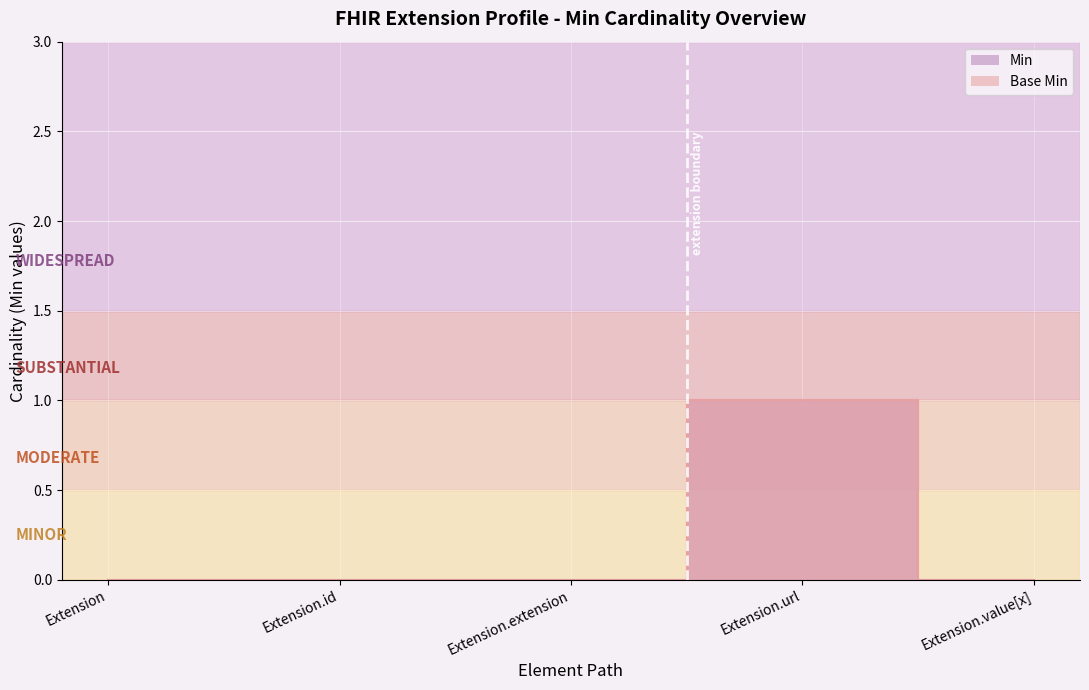

What is the label of the 5th point from the right?

Extension